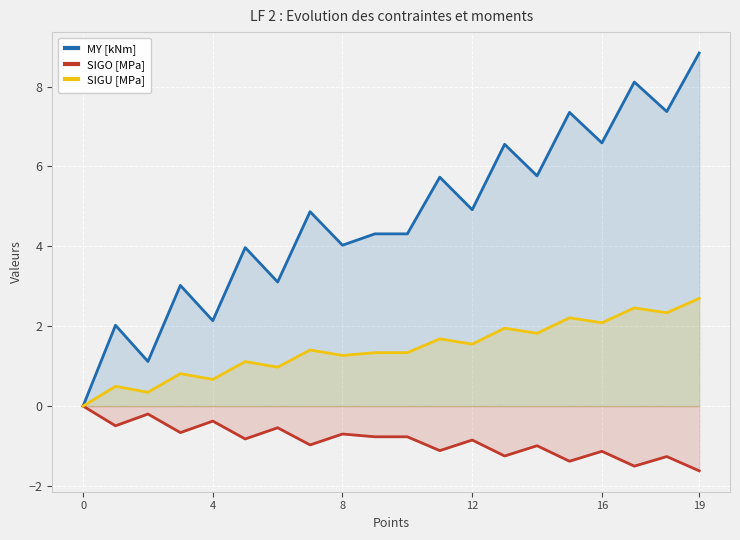

What is the difference between the highest and lowest values at 15?

8.7